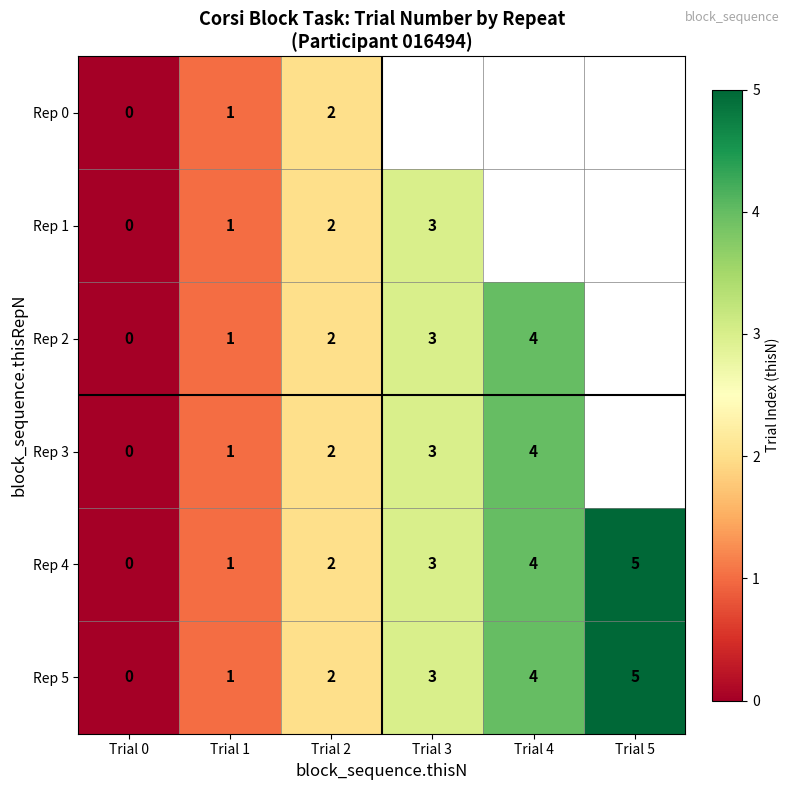

Is it true that Rep 0 equals 2 at Trial 2?

True